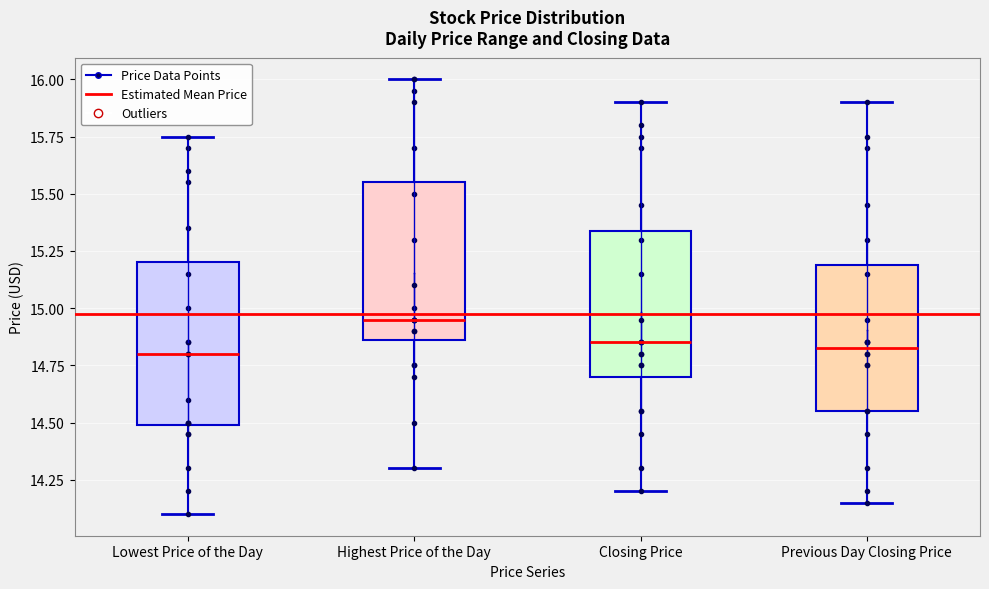

Reading left to right, transcribe this box plot: for each box, give where its median line is, the range the box spans, and where its two whiskers end, as read against the y-axis. The values are not printed on the chart, so give them approximately, as read against the axis.

Lowest Price of the Day: median 14.80, box 14.50 to 15.20, whiskers 14.10 to 15.75
Highest Price of the Day: median 14.95, box 14.85 to 15.55, whiskers 14.30 to 16.00
Closing Price: median 14.85, box 14.70 to 15.35, whiskers 14.20 to 15.90
Previous Day Closing Price: median 14.85, box 14.55 to 15.20, whiskers 14.15 to 15.90